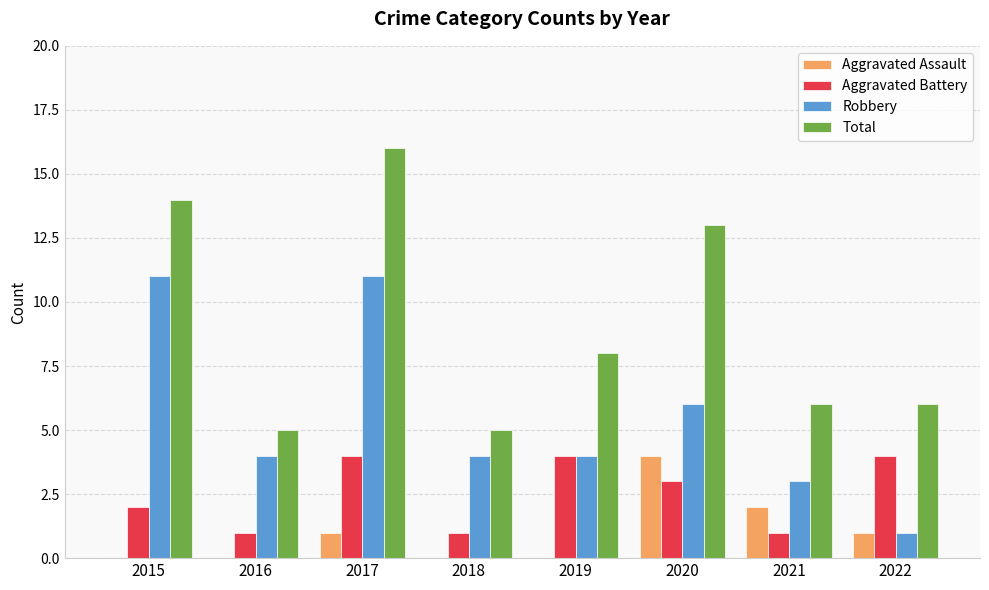

Which series has the largest range (max minus min)?

Total